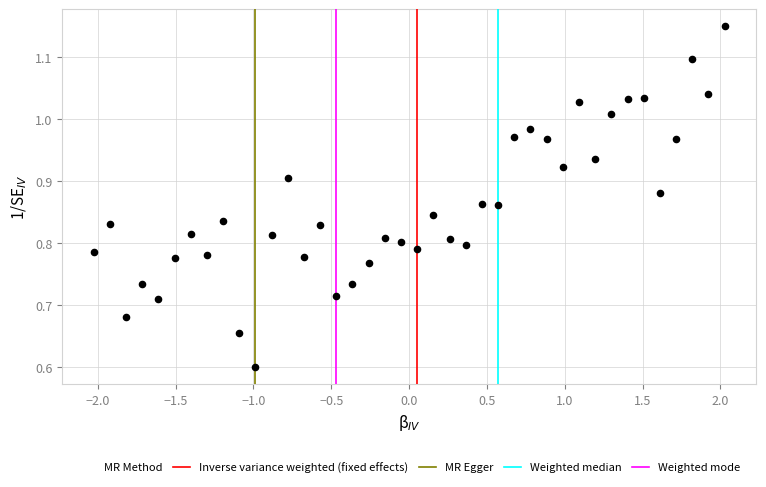

What Y value in the scatter plot is closest to 0?

0.6